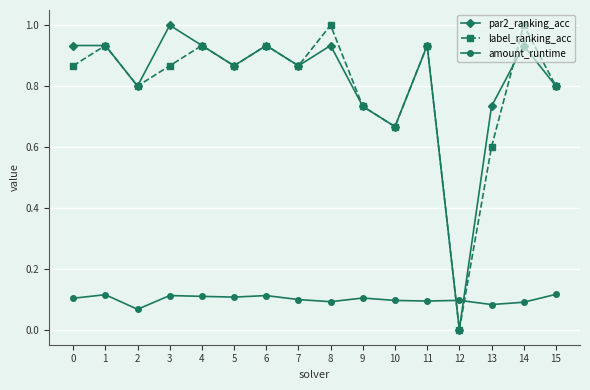

In par2_ranking_acc, how many points are lower than both neighbors (excluding endpoints)?

5